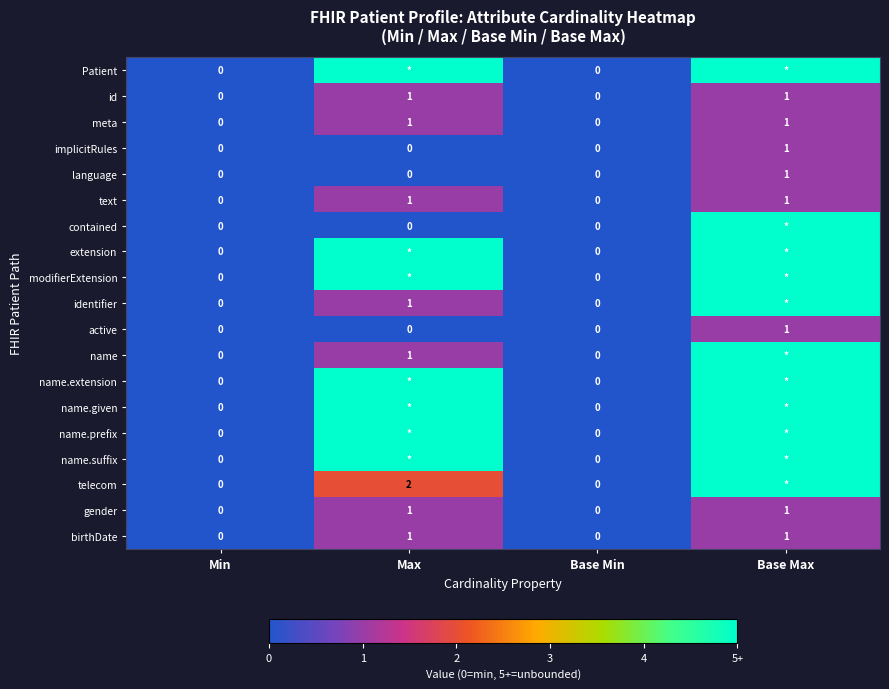

Count the birthDate values in the range 0 to 1.

4